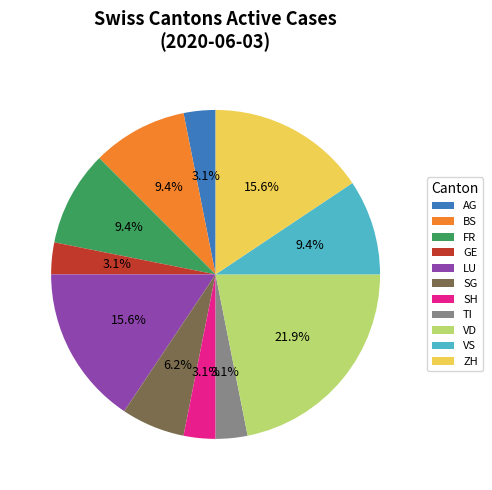

Count the number of slices in the pie.

11